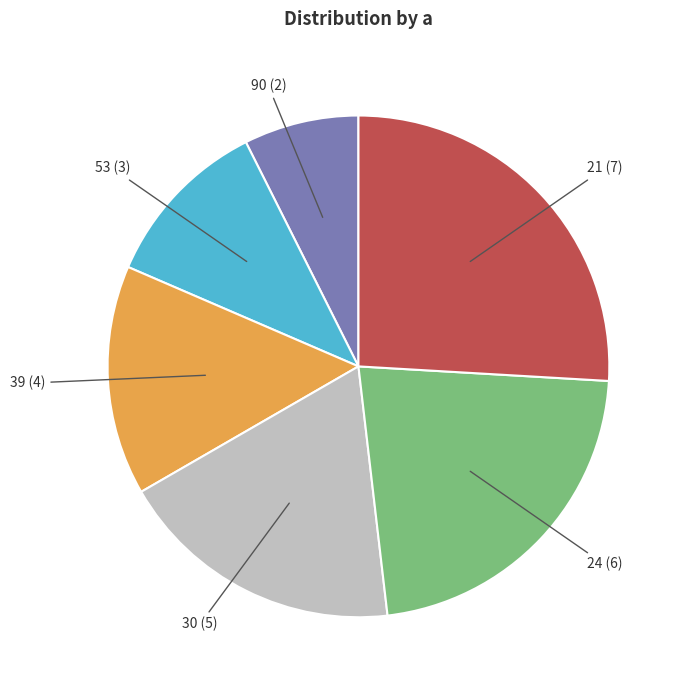

Count the number of slices in the pie.

6